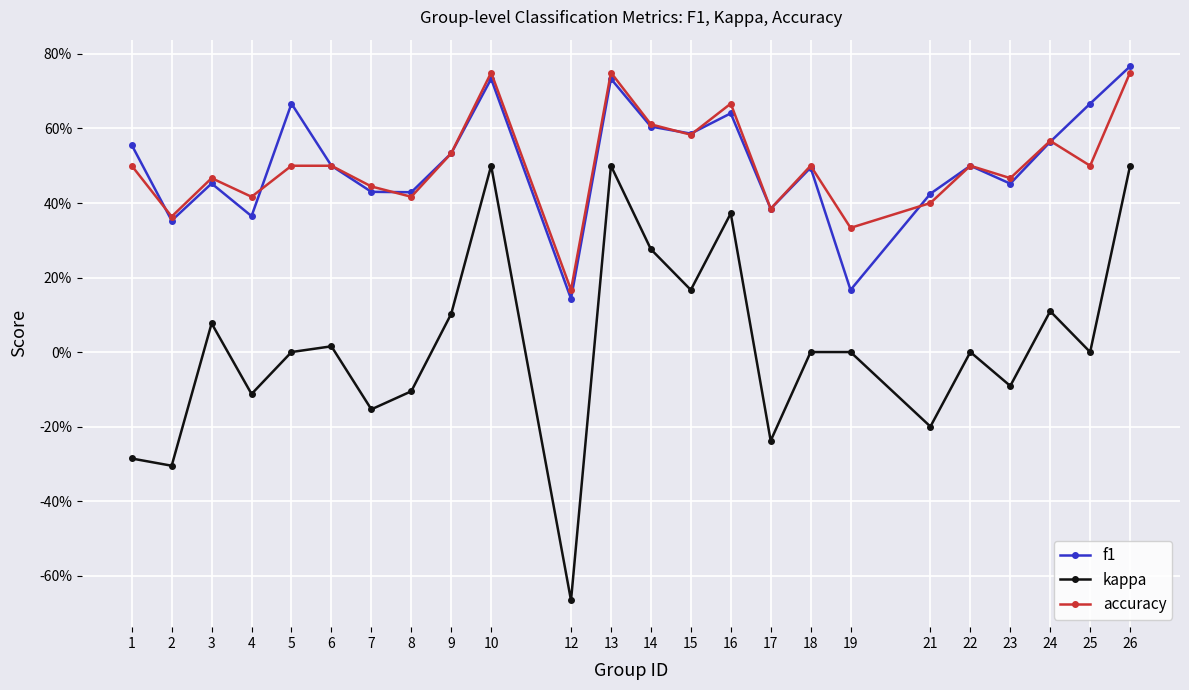

Does the chart have visible grid lines?

Yes